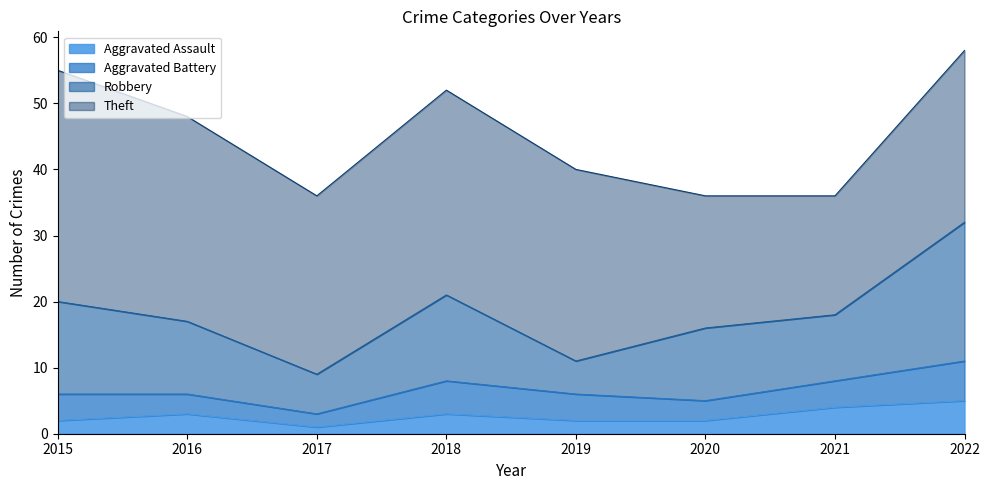

At which category is the sum across all series the highest?

2022